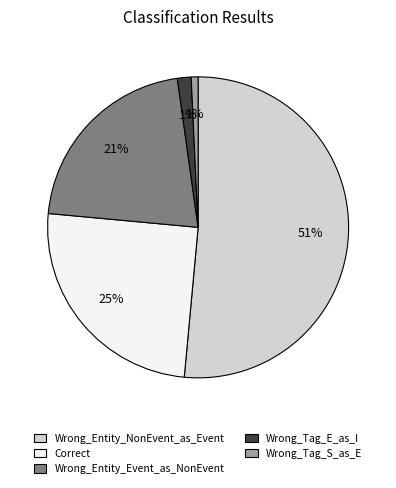

To the nearest percent, what is the average slice percentage?

20%